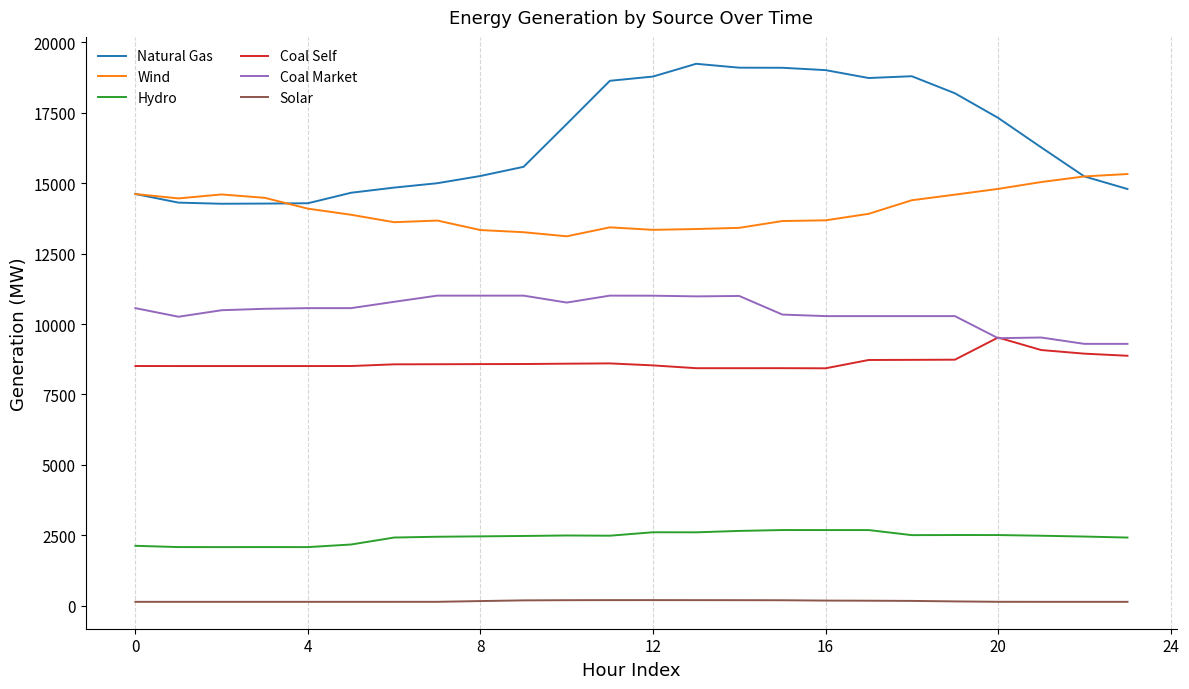

What is the greatest value displayed?

19237.9